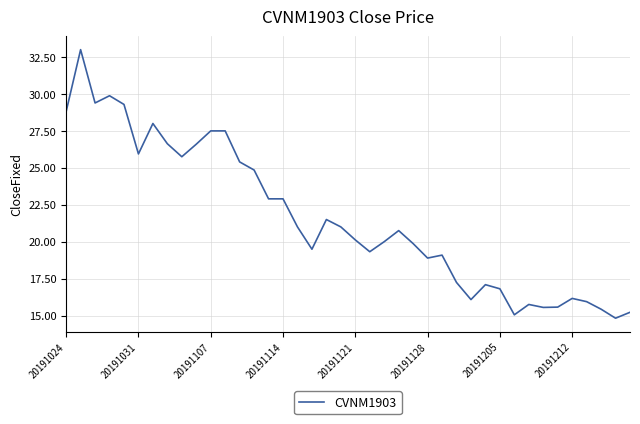

What is the maximum value shown in the chart?

33.0